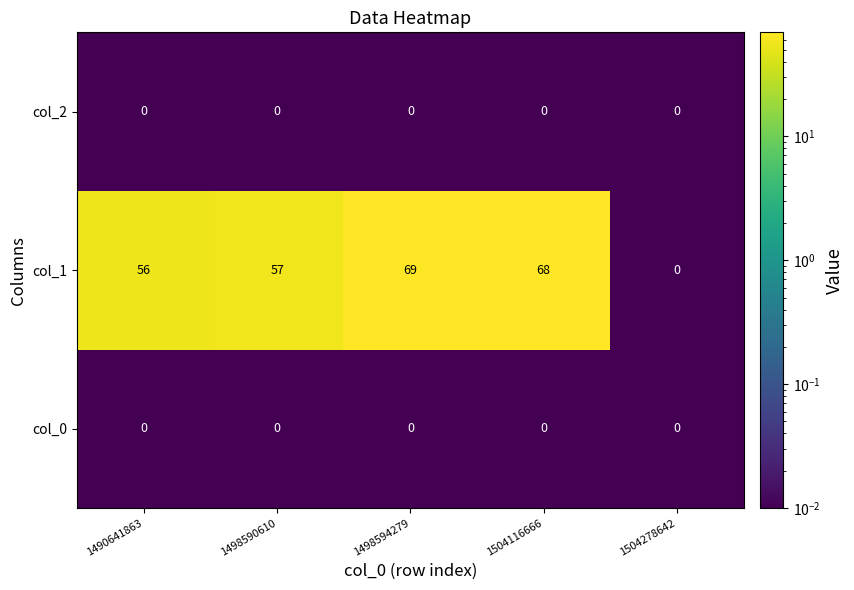

Which series has the largest total across all categories?

col_1